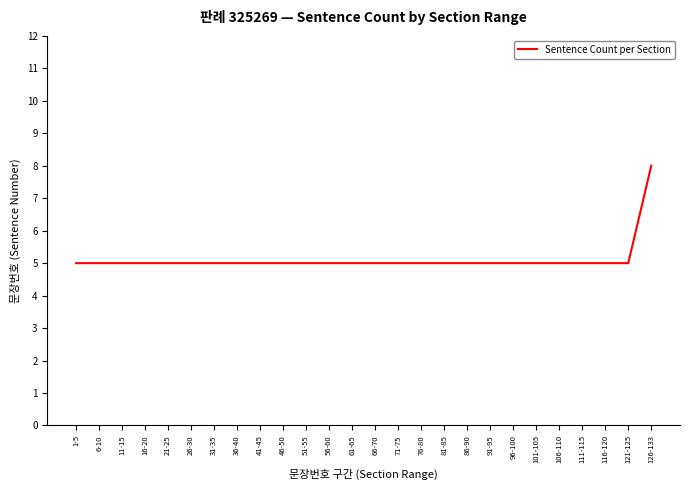

Is it true that the value at 121-125 is 5?

True